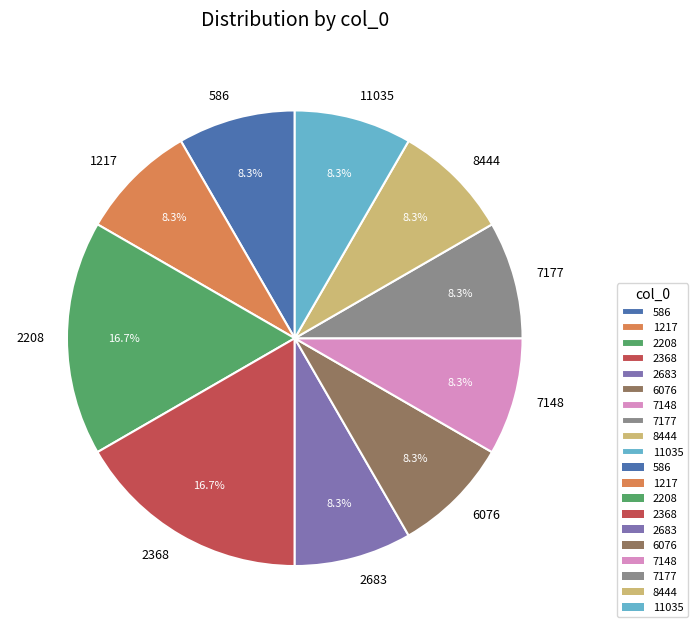

Is there any slice that represents more than half of the pie?

No